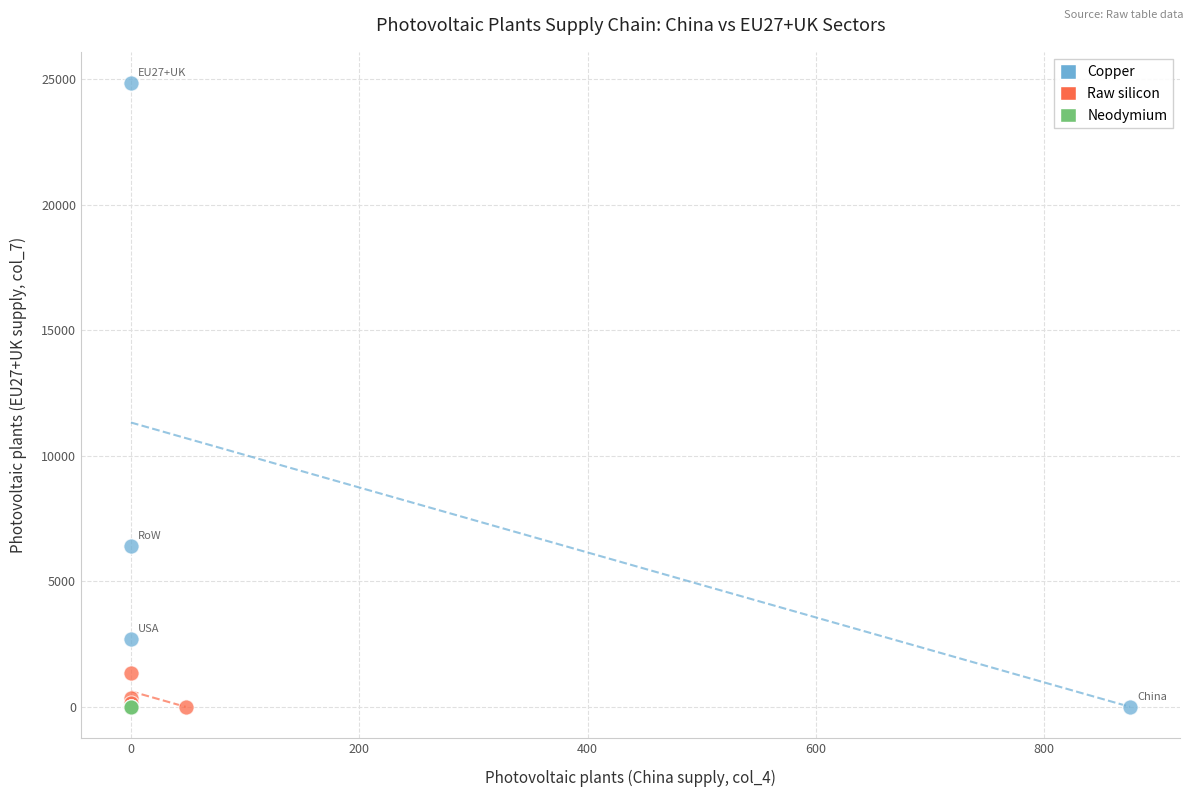

Which series reaches the maximum Y coordinate?

Copper